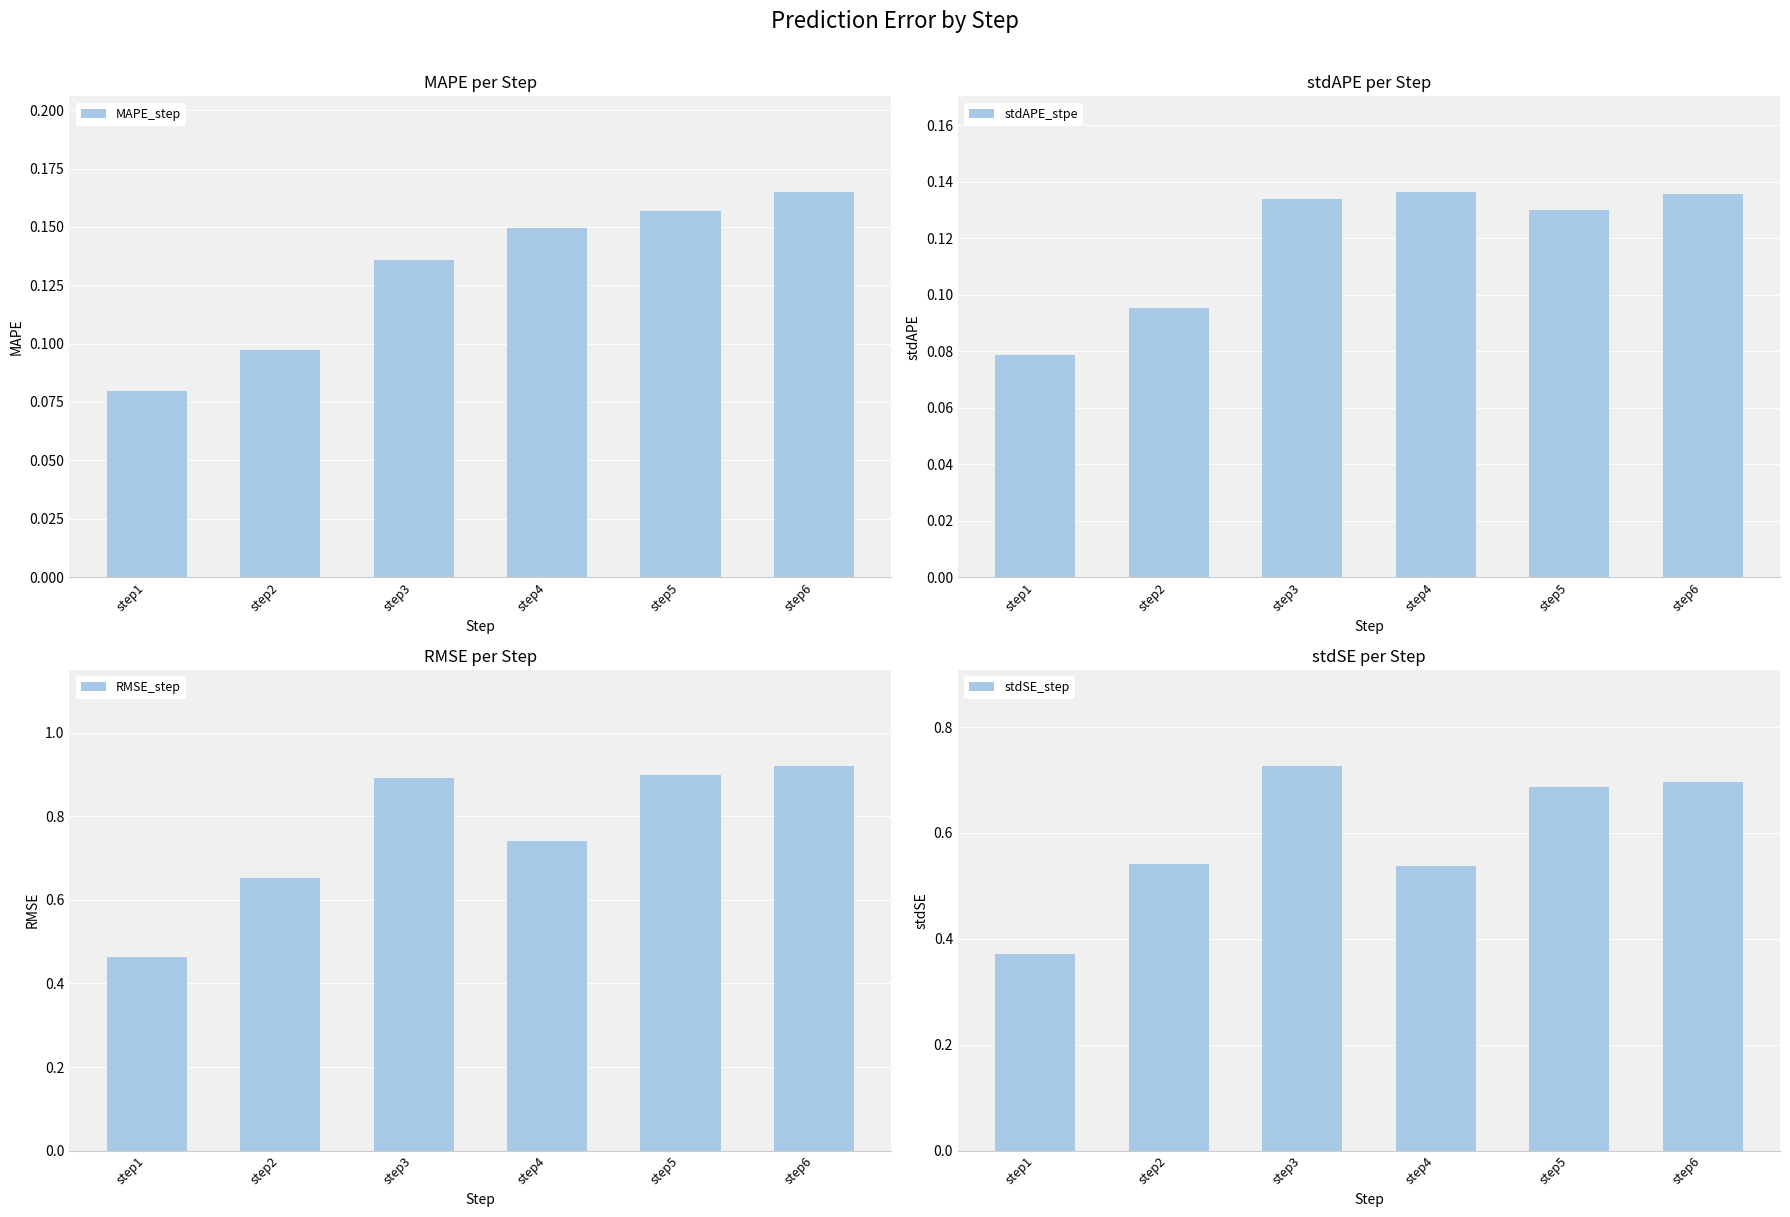

Which category has the highest value across all series?

step6